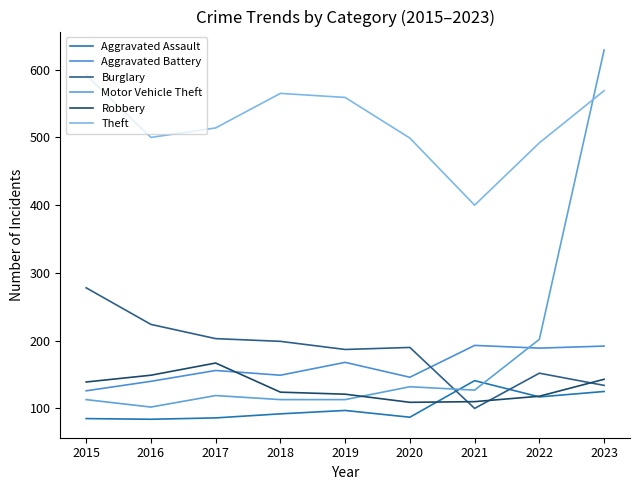

What is the sum of the Theft values at 2023 and 2016?

1069